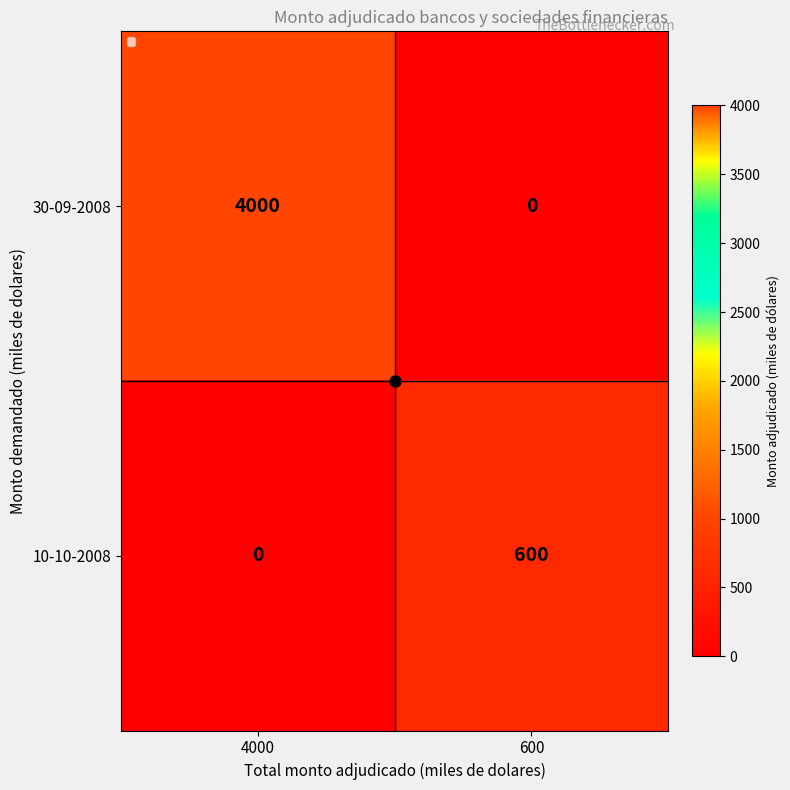

Which series has the widest spread of values?

30-09-2008